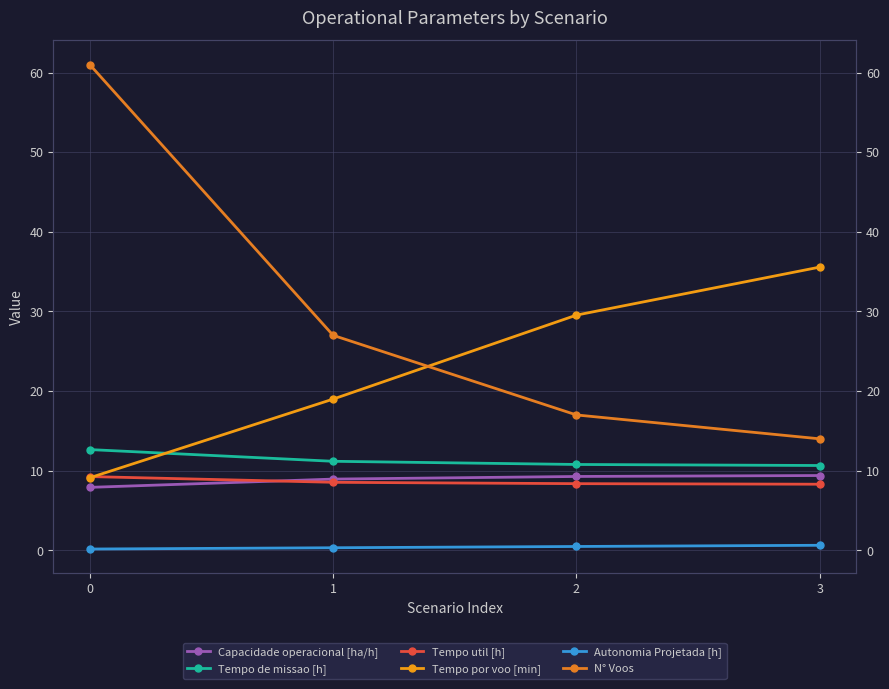

The value of Autonomia Projetada [h] at 2 is 0.5. True or false?

True